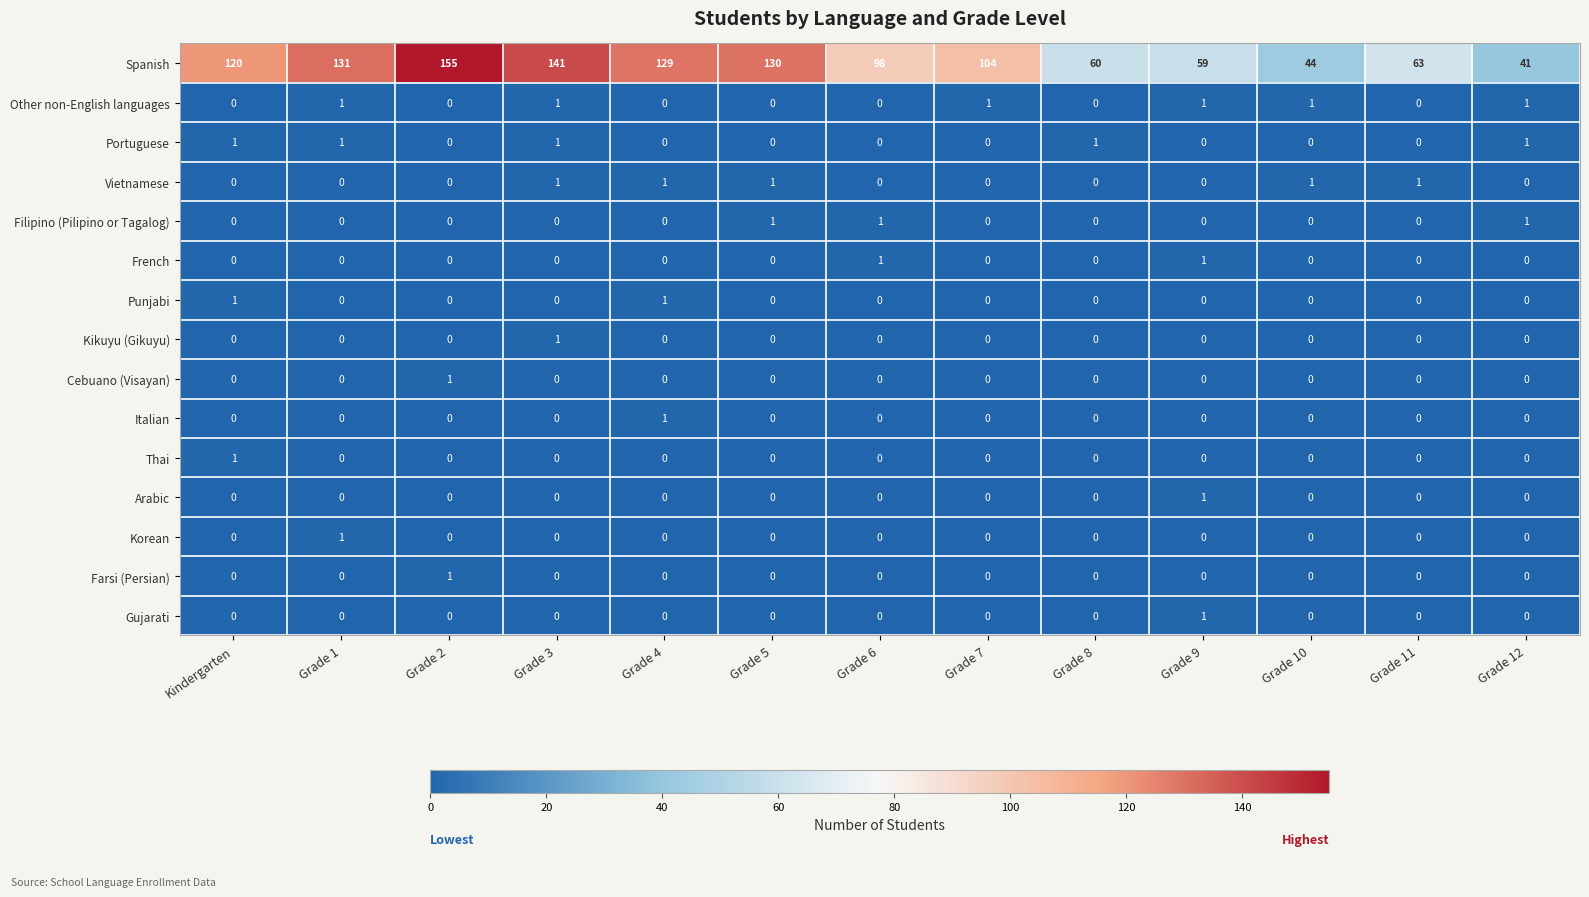

What is the greatest value displayed?

155